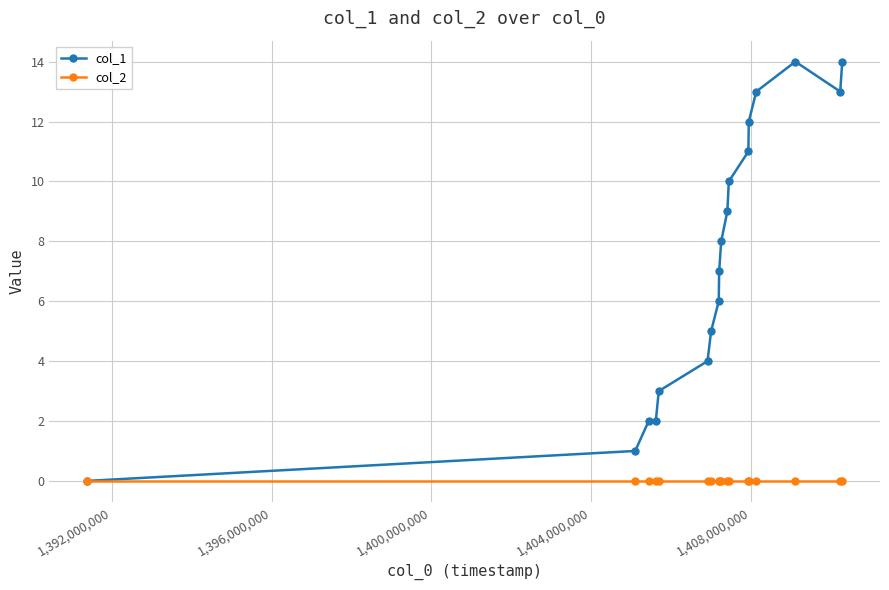

Which series has the widest spread of values?

col_1